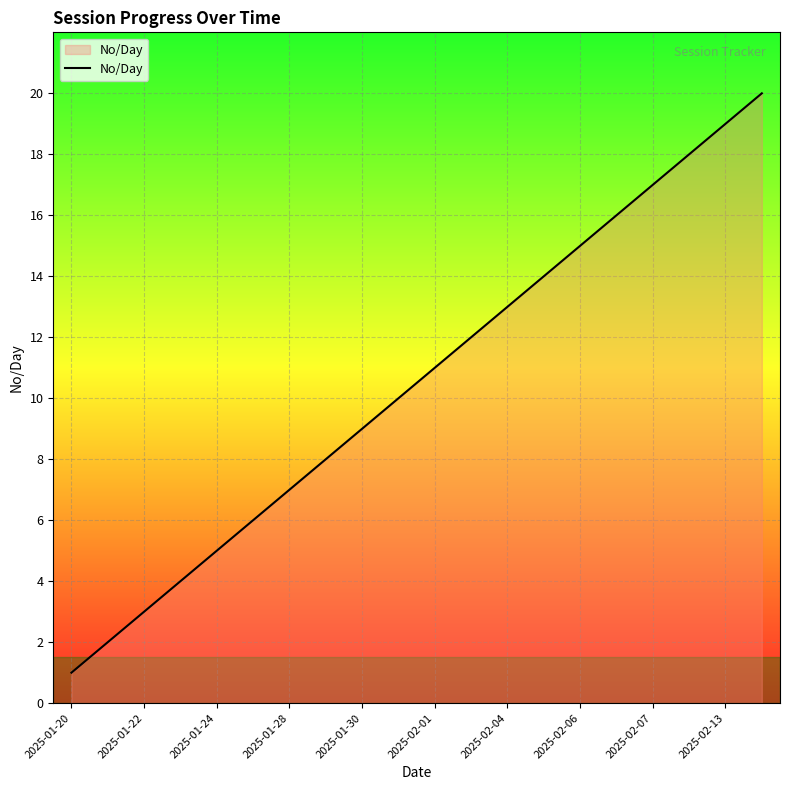

What is the greatest value displayed?

20